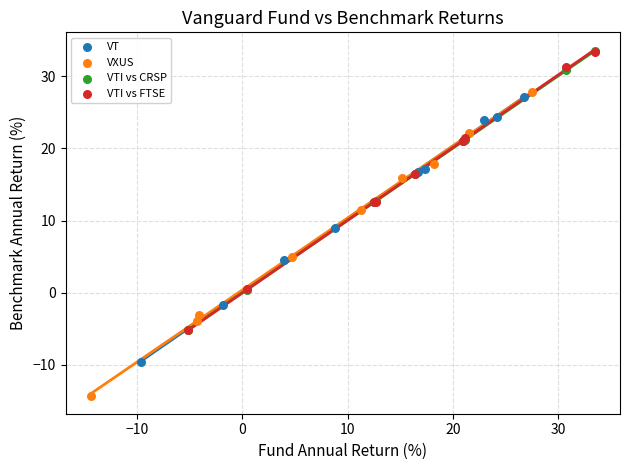

Which series has the largest Y range (max minus min)?

VXUS